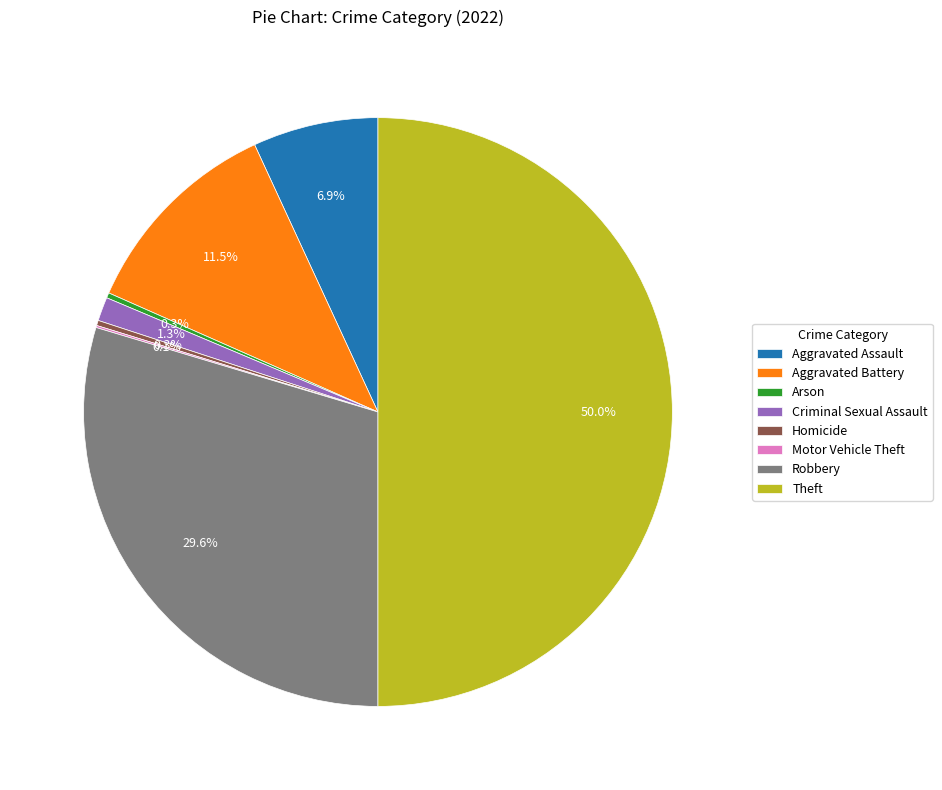

Is Robbery the majority of the pie?

No